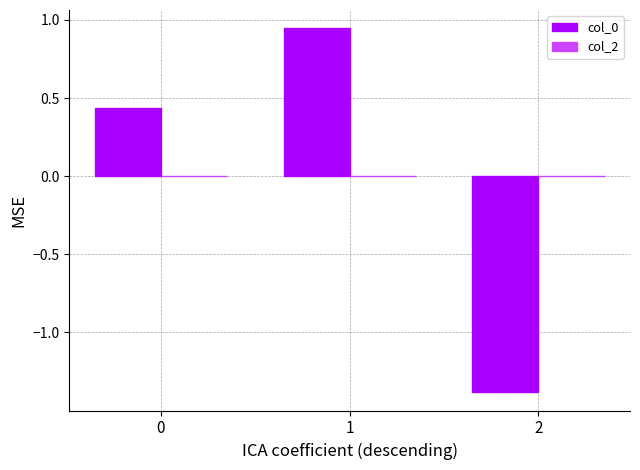

True or false: the data shows 0.2 at 0.

False